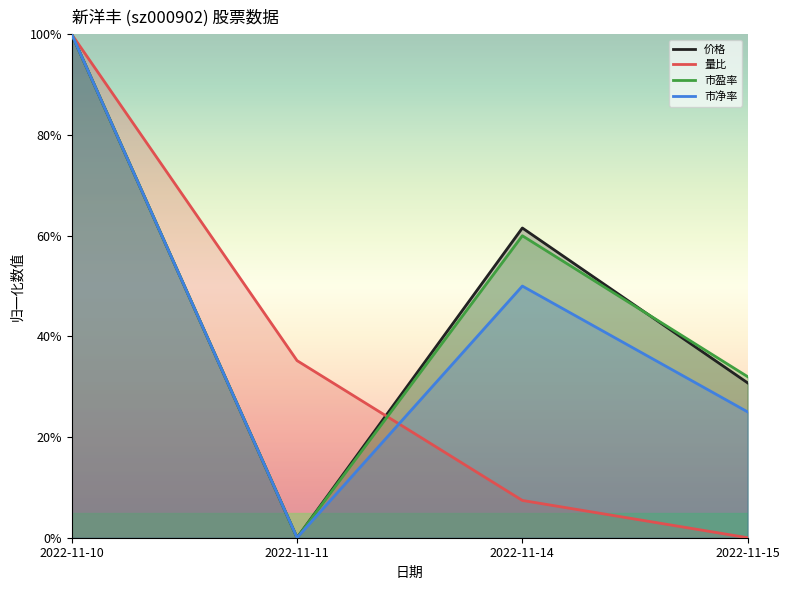

At which label is 价格 closest to 0?

2022-11-11